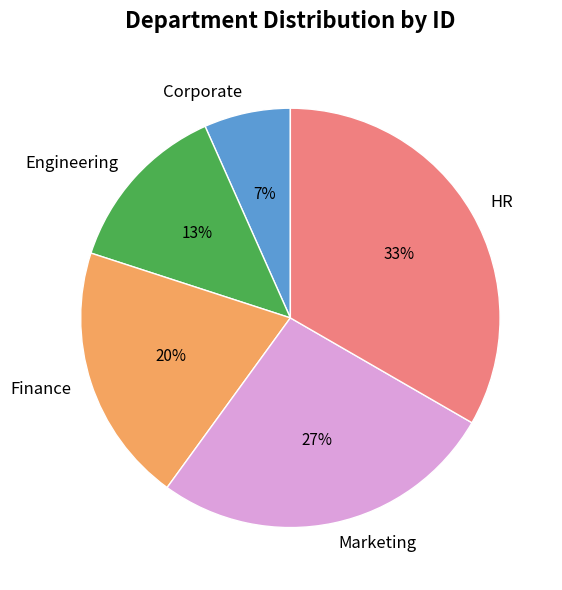

To the nearest percent, what is the combined percentage of Finance and Engineering?

33%